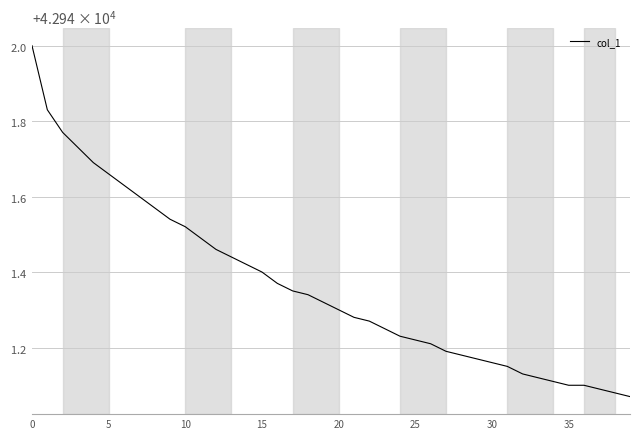

What is the difference between the maximum and minimum values?

0.9